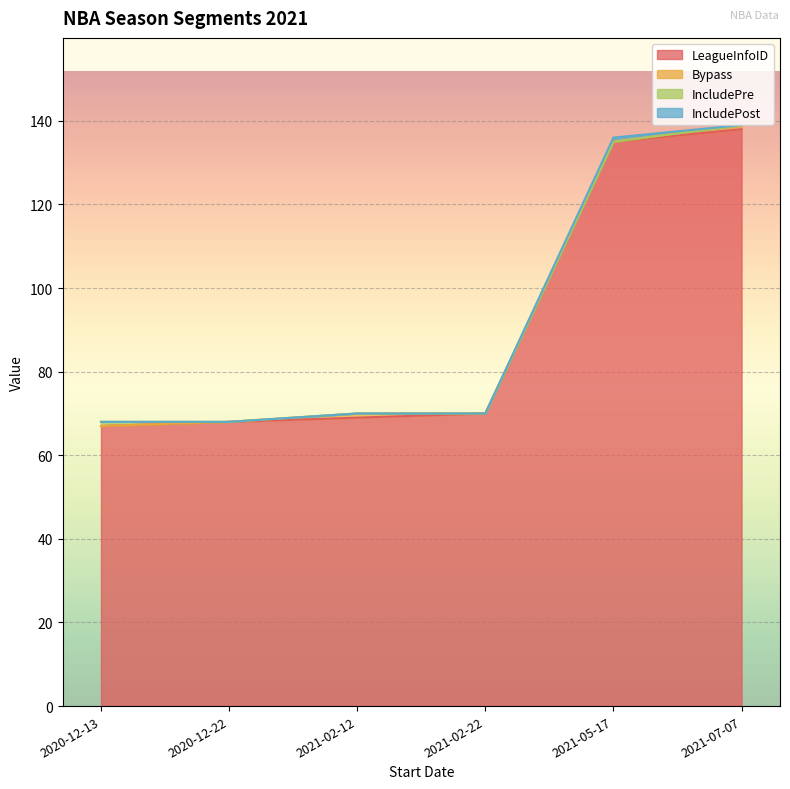

The value of LeagueInfoID at 2020-12-22 is 68. True or false?

True